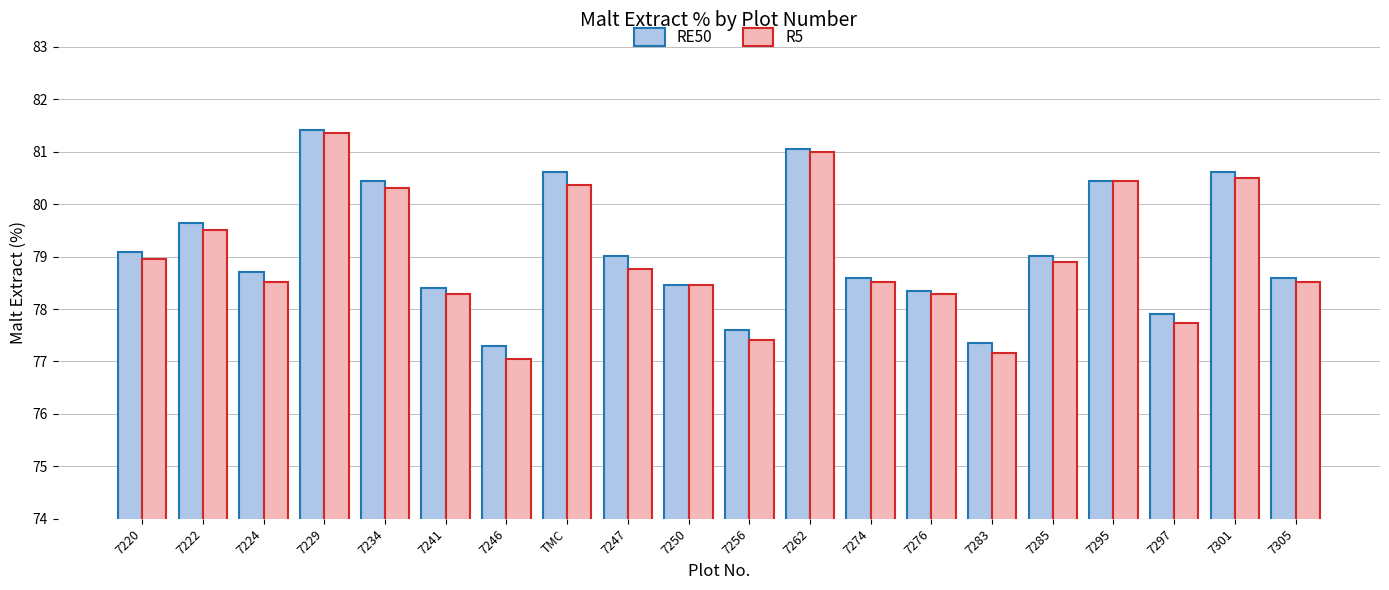

At 7222, list the series in order from smallest to largest.

R5, RE50